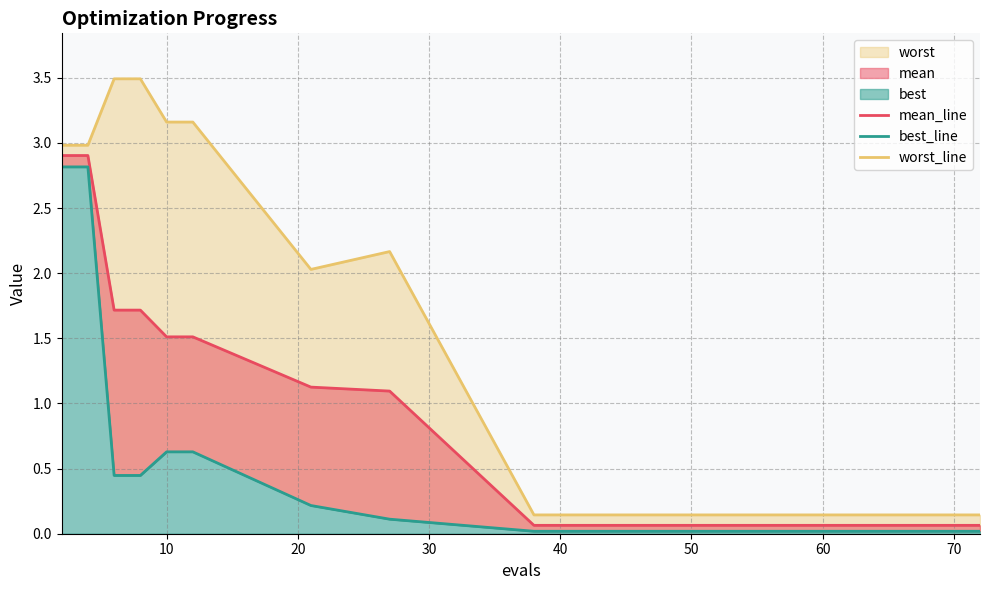

Count the number of categories in the chart.

15